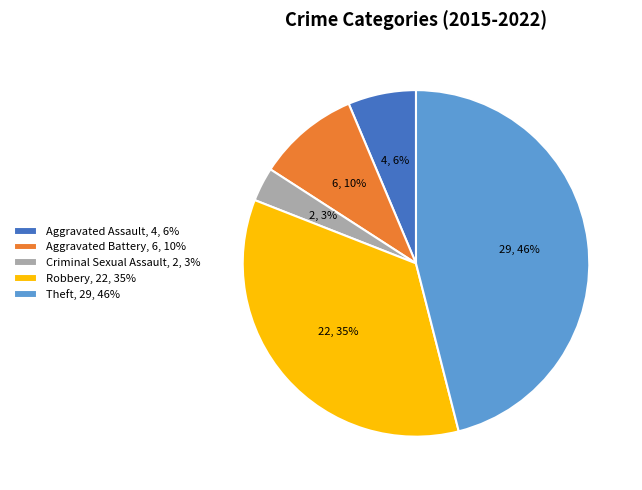

Is the sum of Aggravated Battery and Robbery greater than half?

No